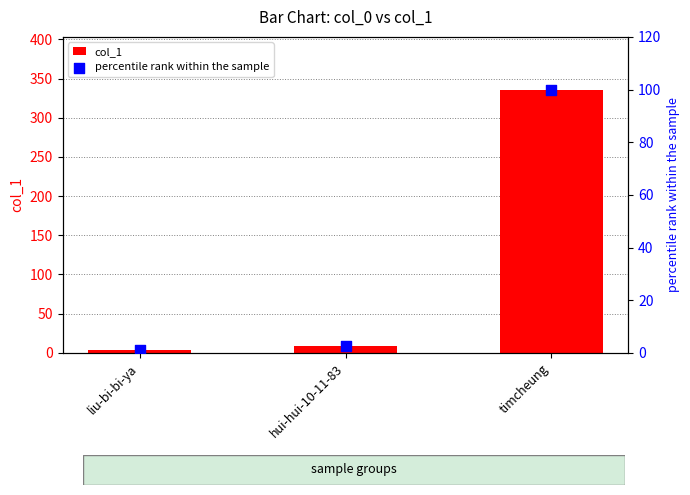

Which series reaches the minimum Y coordinate?

percentile rank within the sample